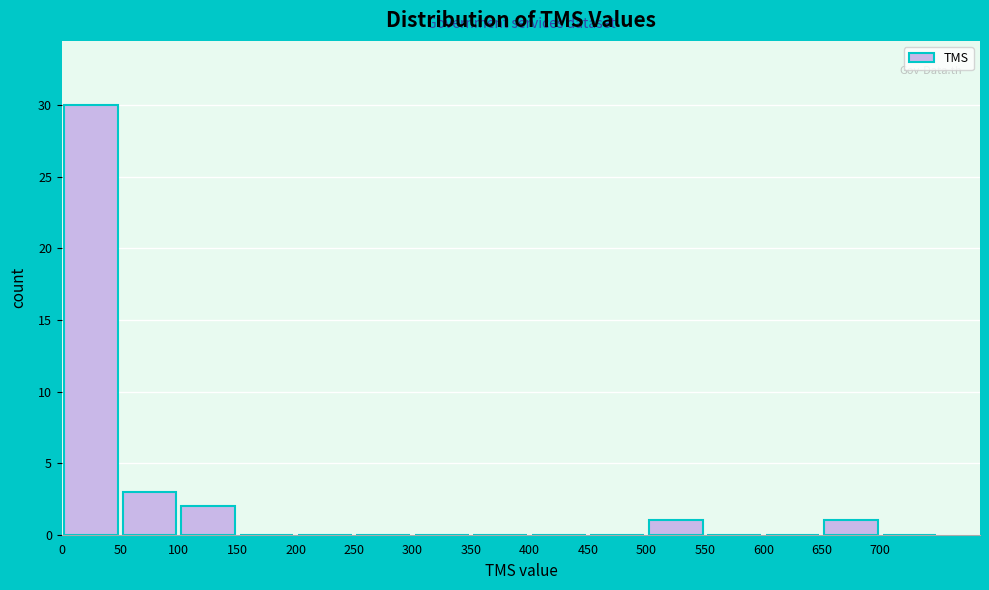

Over which range of the x-axis is the bar tallest?

0 to 50